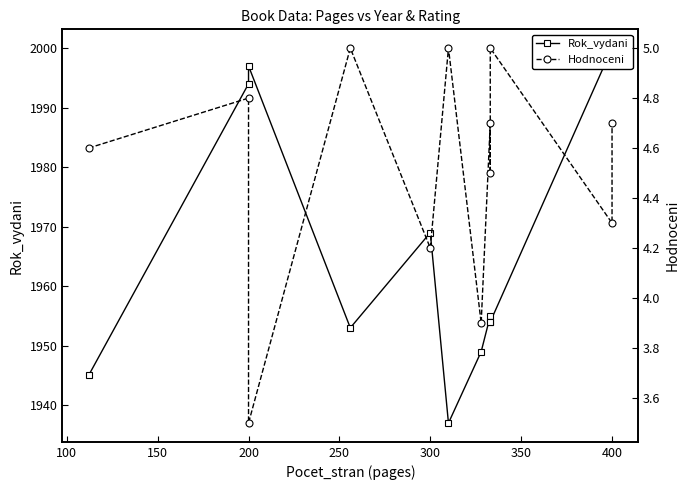

What is the value of the Hodnoceni point at the 6th from the left?

5.0